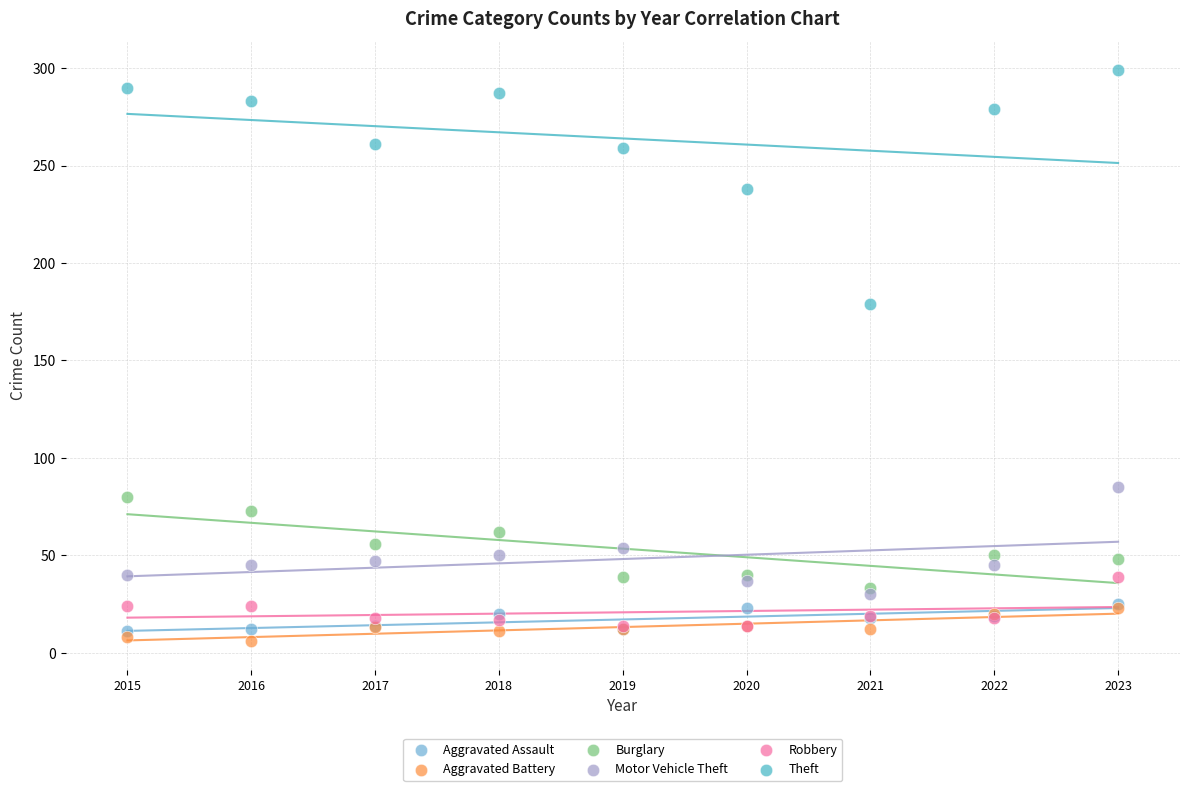

Across all series, what Y value is closest to 152?

179